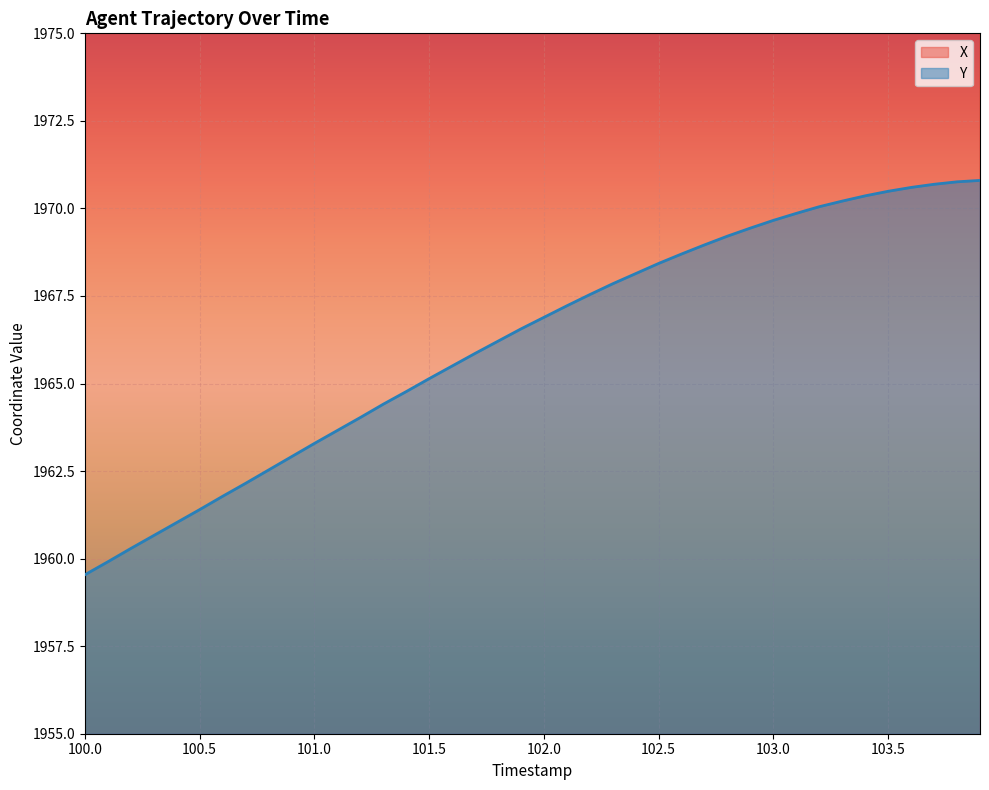

Reading left to right, list all the values displayed in this chart.

X: 3138.9	3138.6	3138.2	3137.9	3137.6	3137.2	3136.9	3136.5	3136.2	3135.8	3135.5	3135.1	3134.8	3134.4	3134.0	3133.7	3133.3	3132.9	3132.6	3132.2	3131.8	3131.4	3131.1	3130.7	3130.3	3129.9	3129.6	3129.2	3128.8	3128.4	3128.0	3127.6	3127.2	3126.8	3126.4	3126.1	3125.7	3125.2	3124.9	3124.5
Y: 1959.5	1959.9	1960.3	1960.7	1961.0	1961.4	1961.8	1962.2	1962.5	1962.9	1963.3	1963.7	1964.0	1964.4	1964.8	1965.1	1965.5	1965.9	1966.2	1966.6	1966.9	1967.2	1967.5	1967.8	1968.1	1968.4	1968.7	1969.0	1969.2	1969.4	1969.7	1969.9	1970.0	1970.2	1970.4	1970.5	1970.6	1970.7	1970.8	1970.8